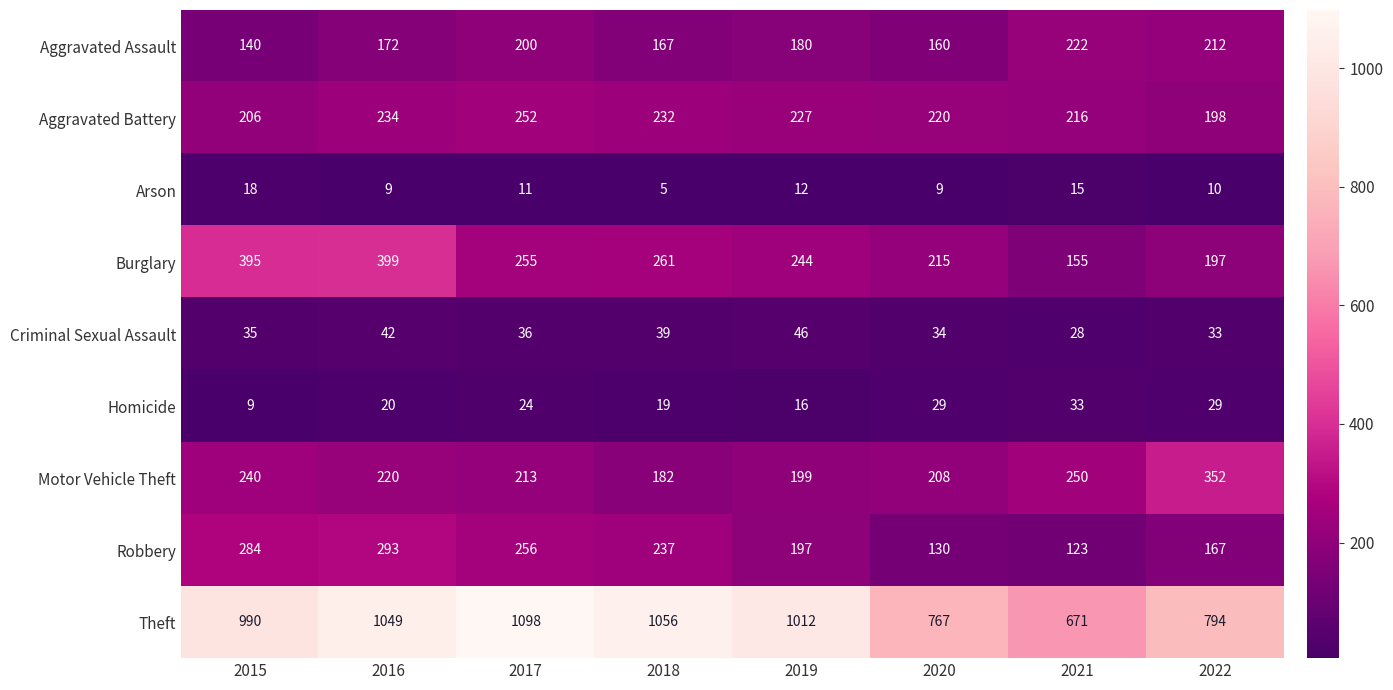

Which category has the highest value in the Homicide series?

2021